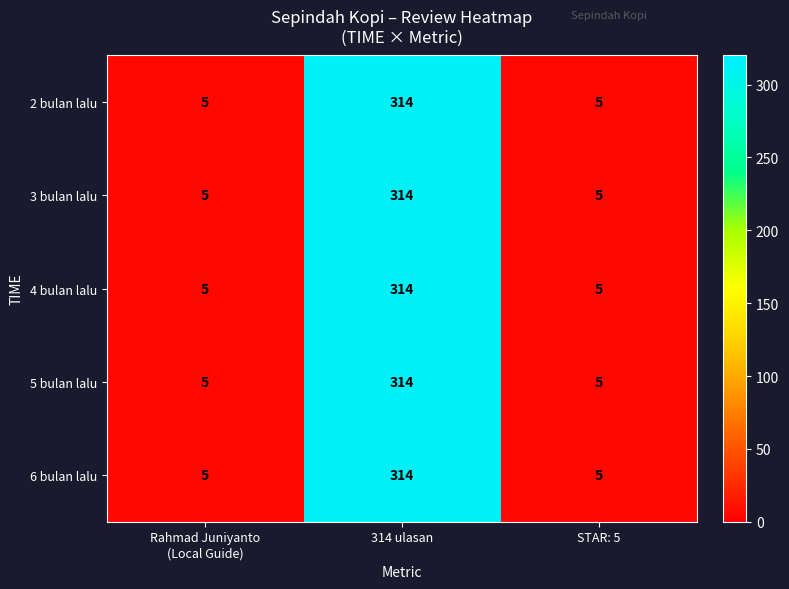

What is the smallest value displayed?

5